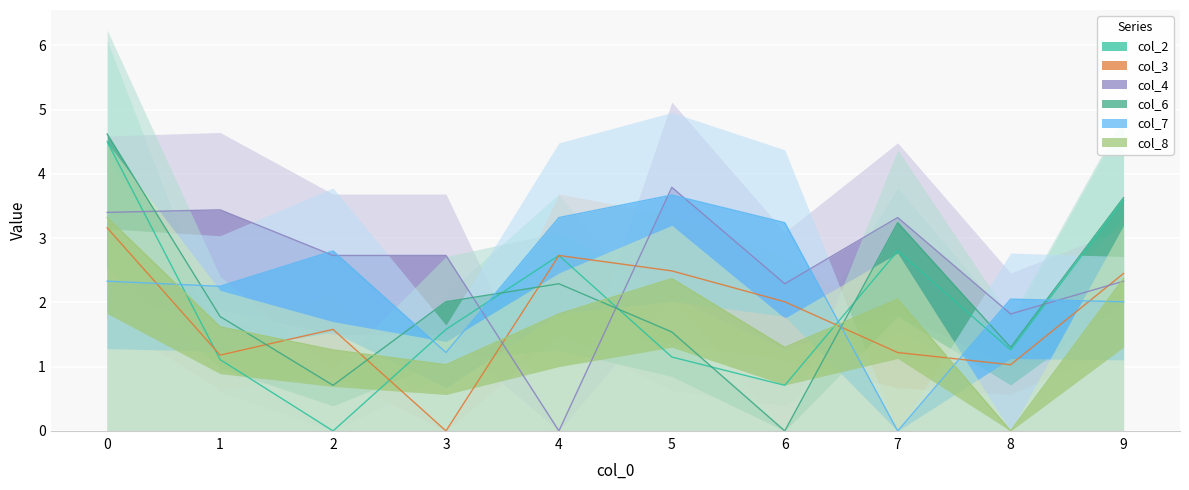

Reading left to right, extract all data points from this chart.

col_2: 0=4.5	1=1.1	2=0.0	3=1.6	4=2.7	5=1.1	6=0.7	7=2.8	8=1.3	9=3.6
col_3: 0=3.2	1=1.2	2=1.6	3=0.0	4=2.7	5=2.5	6=2.0	7=1.2	8=1.0	9=2.5
col_4: 0=3.4	1=3.4	2=2.7	3=2.7	4=0.0	5=3.8	6=2.3	7=3.3	8=1.8	9=2.3
col_6: 0=4.6	1=1.8	2=0.7	3=2.0	4=2.3	5=1.5	6=0.0	7=3.2	8=1.3	9=3.6
col_7: 0=2.3	1=2.2	2=2.8	3=1.2	4=3.3	5=3.7	6=3.2	7=0.0	8=2.0	9=2.0
col_8: 0=3.3	1=1.6	2=1.3	3=1.0	4=1.8	5=2.4	6=1.3	7=2.0	8=0.0	9=2.4